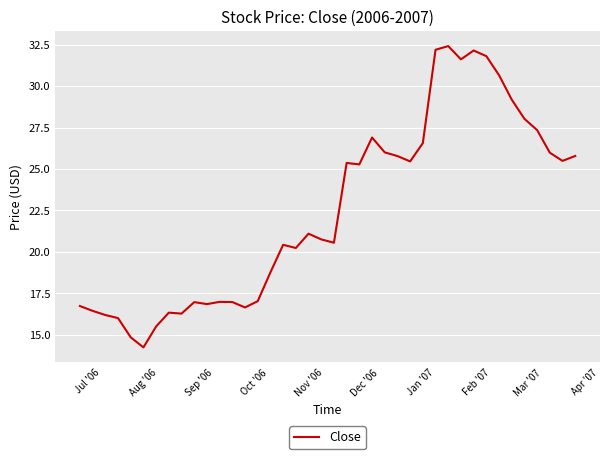

What is the difference between the maximum and minimum values?

18.2